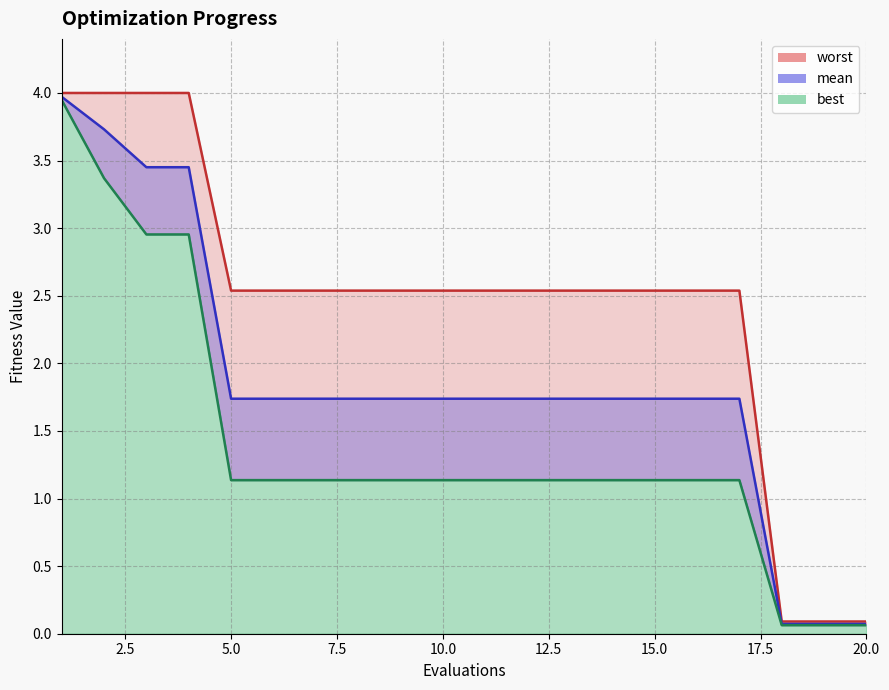

Which series has the largest total across all categories?

worst